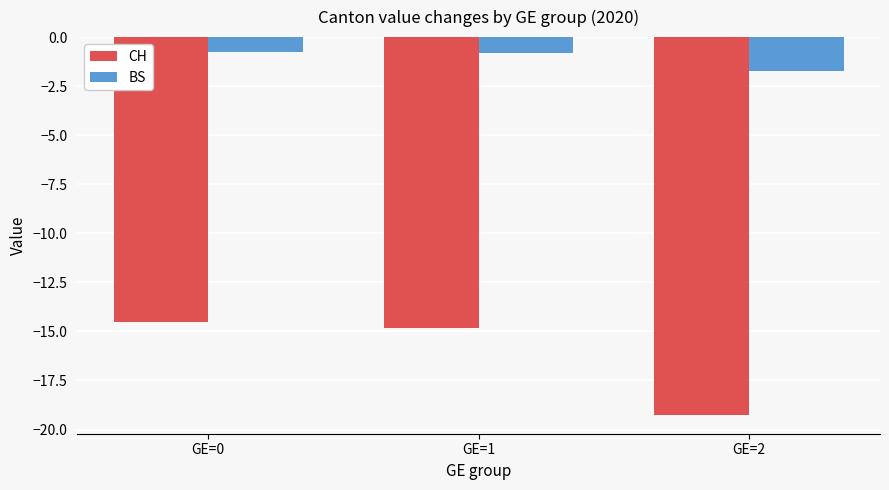

What is the value of the CH bar at the 2nd from the left?

-14.8